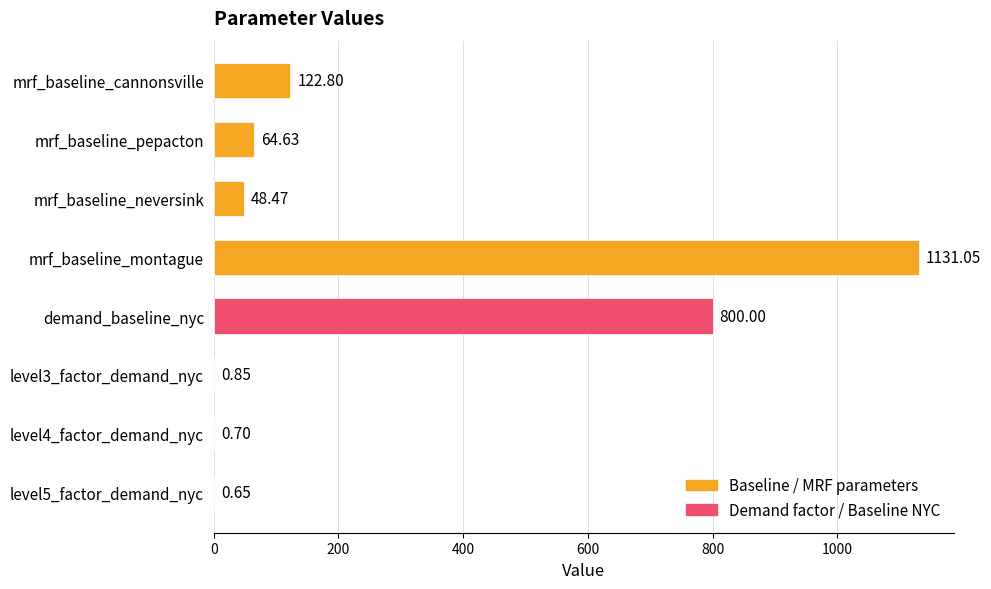

Are the bars grouped side by side (vs. stacked)?

No